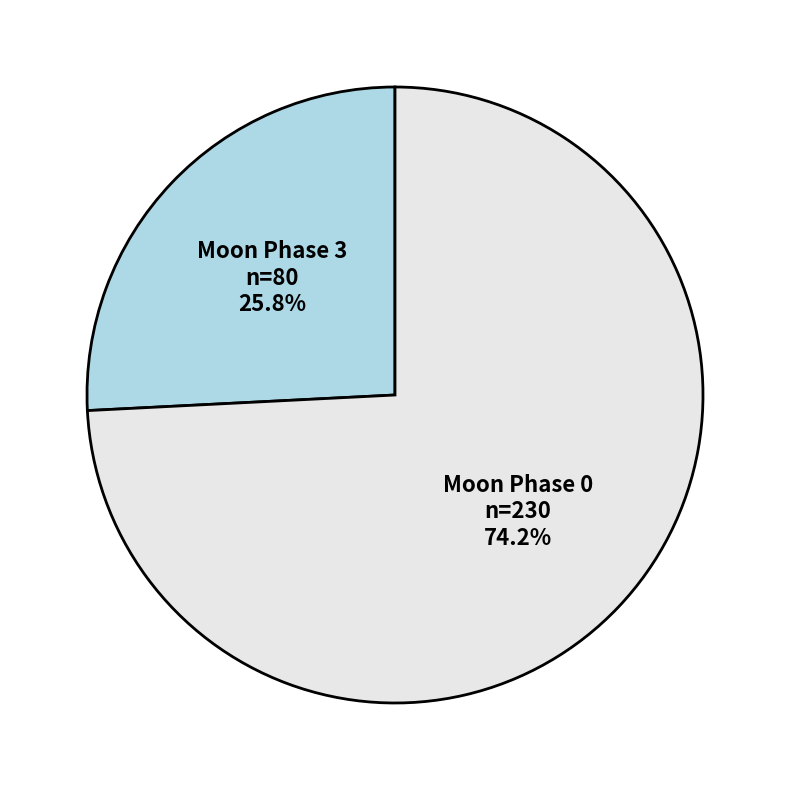

How many slices are in this pie chart?

2